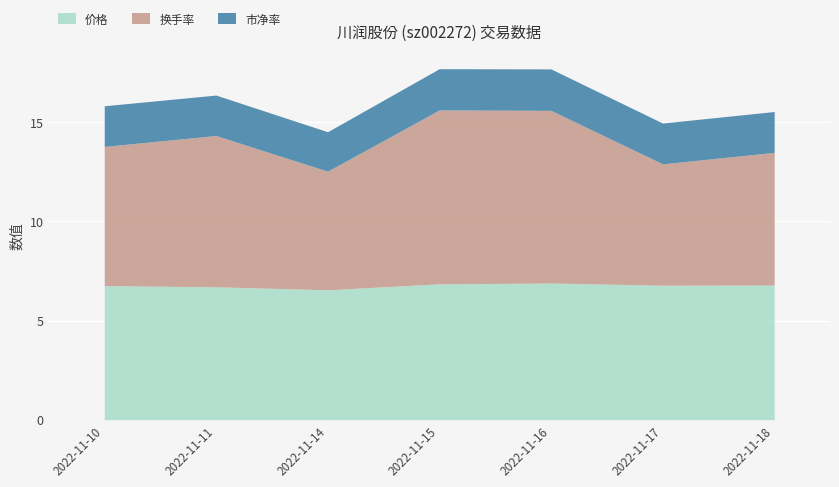

The 市净率 series shows 1.0 at 2022-11-17. True or false?

False